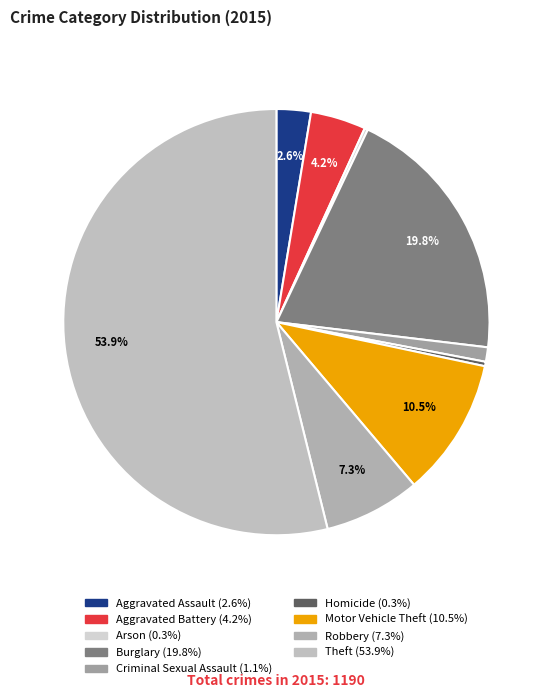

Rank the categories by value from lowest to highest.

Arson, Homicide, Criminal Sexual Assault, Aggravated Assault, Aggravated Battery, Robbery, Motor Vehicle Theft, Burglary, Theft